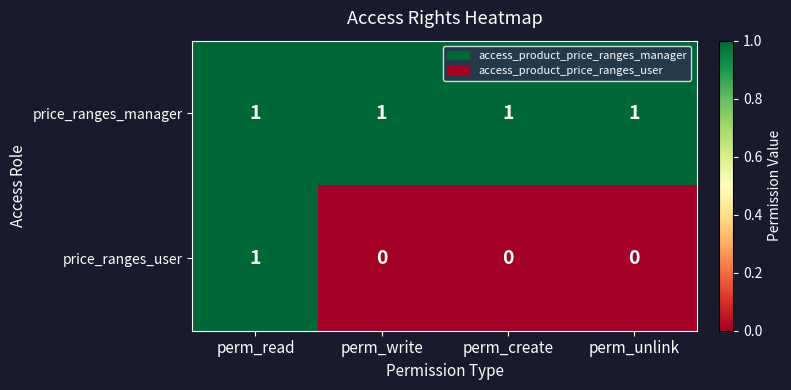

Reading right to left, extract all data points from this chart.

price_ranges_manager: 1	1	1	1
price_ranges_user: 0	0	0	1